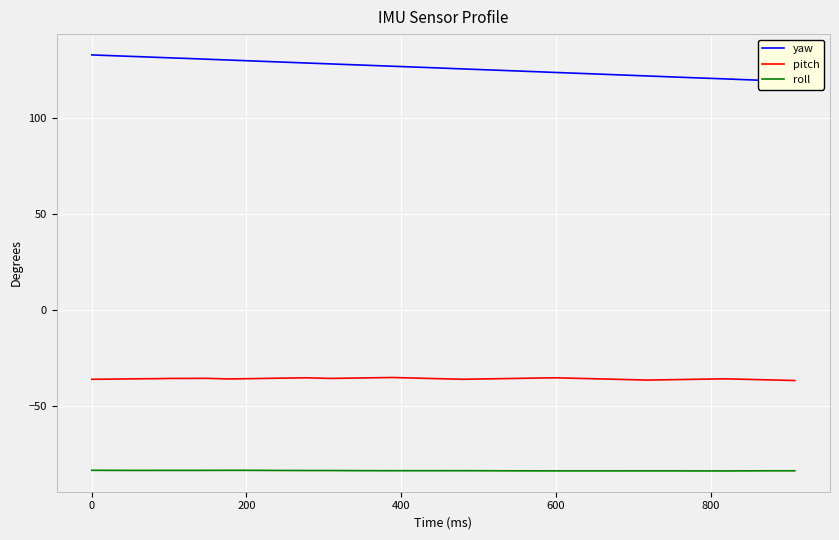

What are all the series names shown in the legend?

yaw, pitch, roll